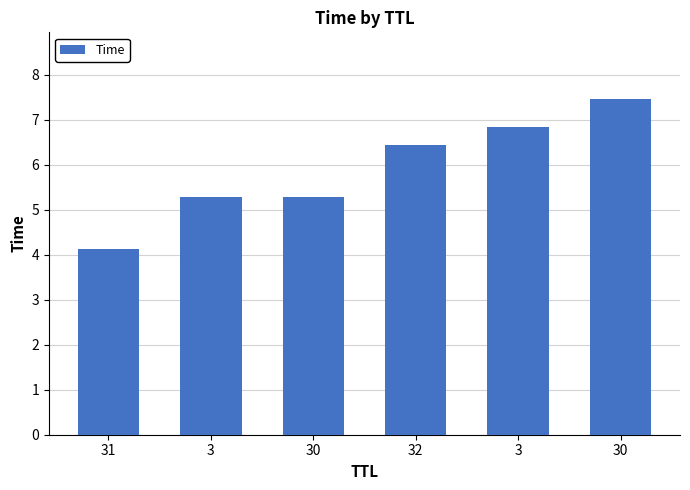

How many data points are above 6?

3